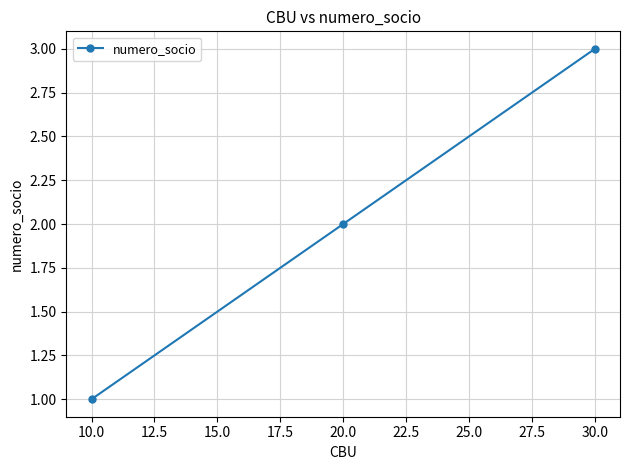

What is the sum of all values?

6